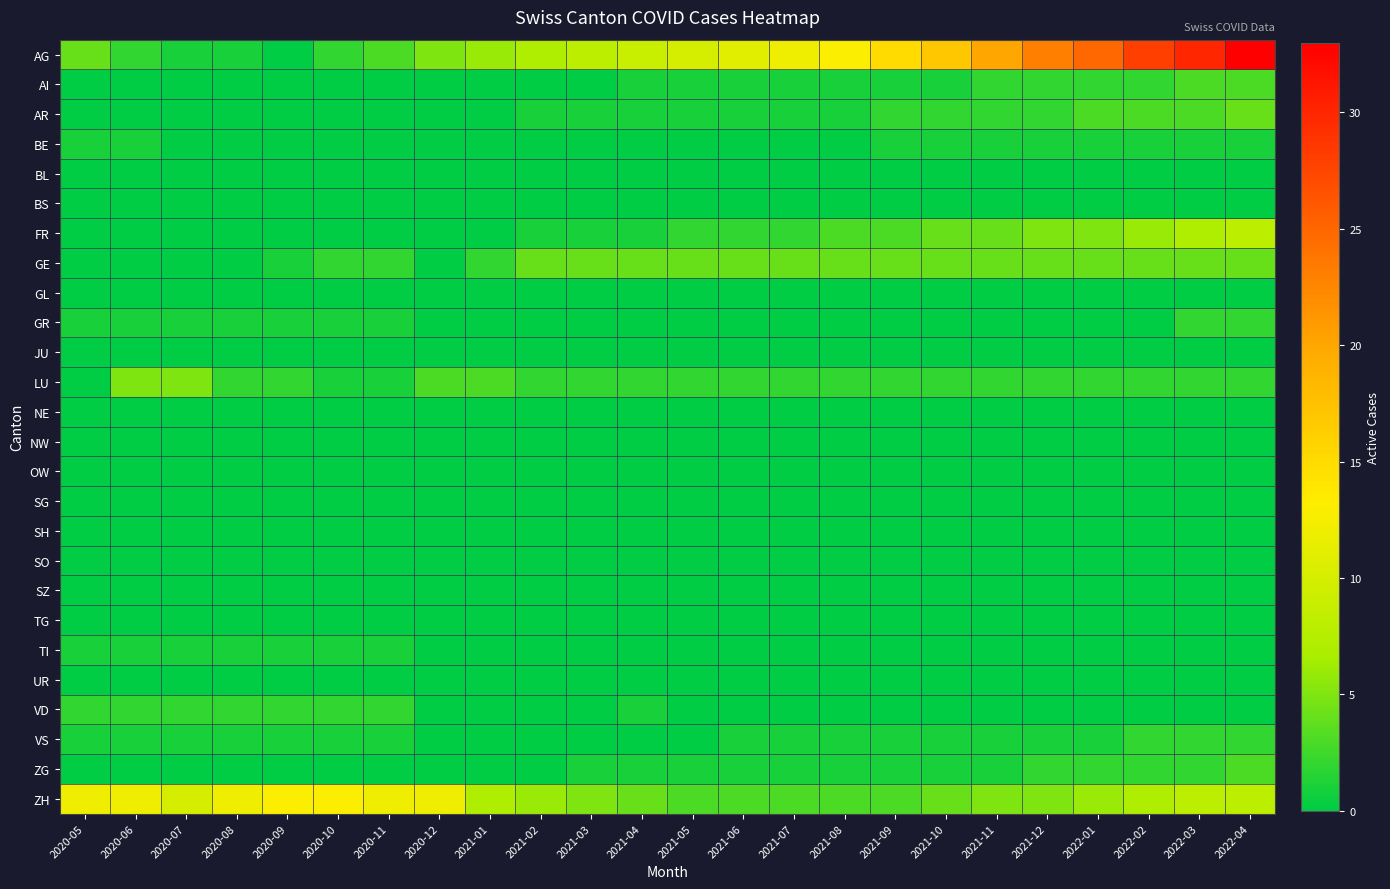

Which label corresponds to the smallest value in the chart?

2020-09